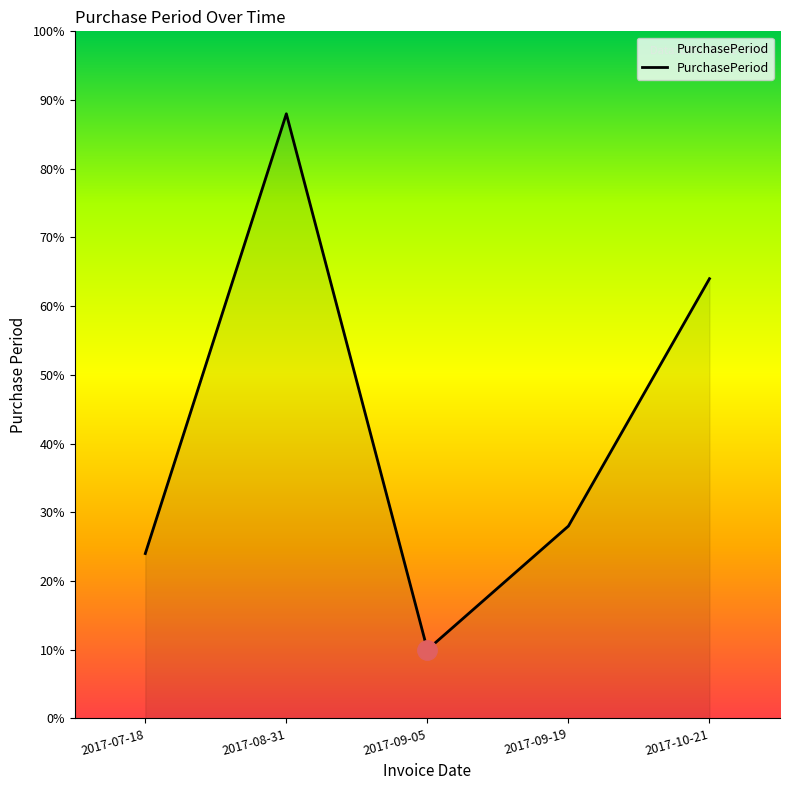

What is the label of the 3rd point from the right?

2017-09-05